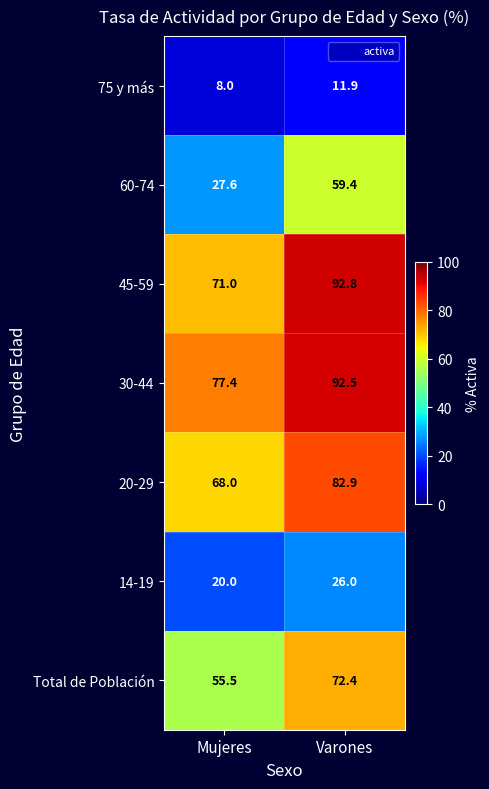

The value of 30-44 at Mujeres is 53.2. True or false?

False